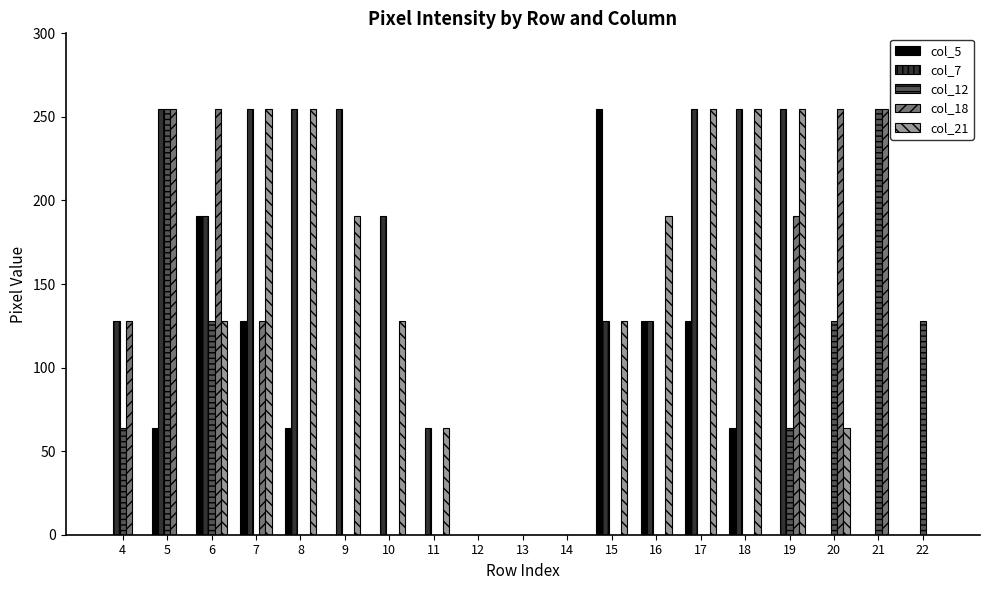

How many series are shown in this chart?

5